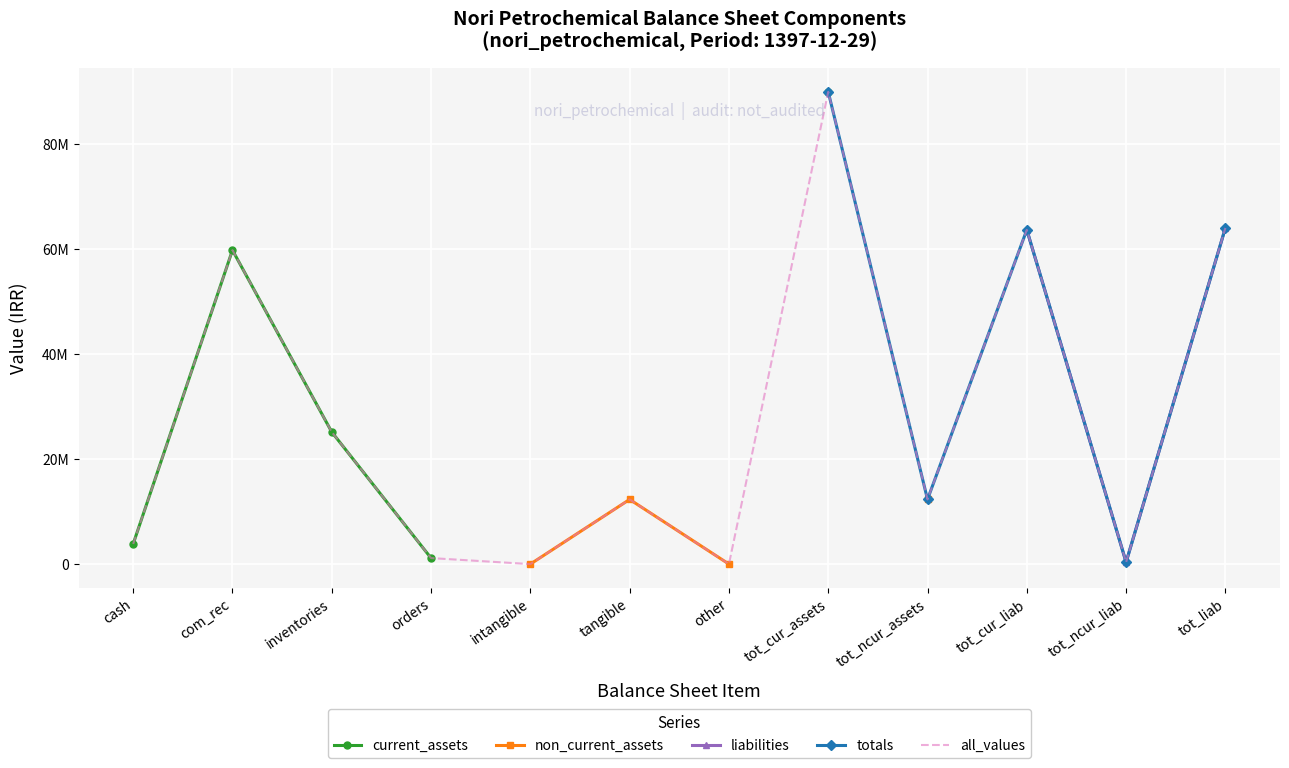

True or false: non_current_assets and liabilities cross at least once.

False